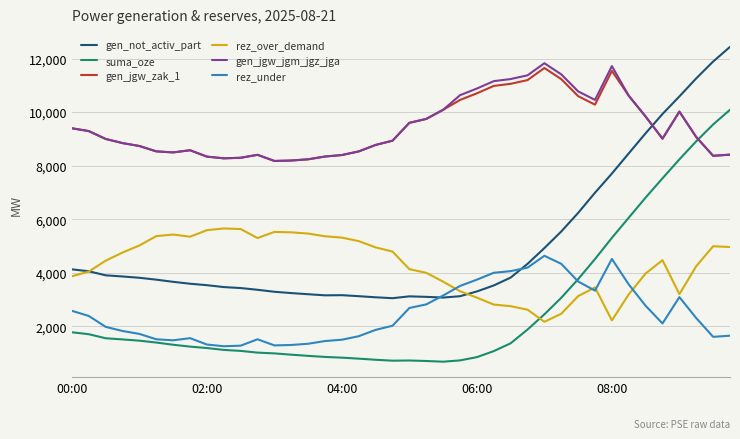

True or false: gen_jgw_zak_1 has more than 2 interior local peaks.

True